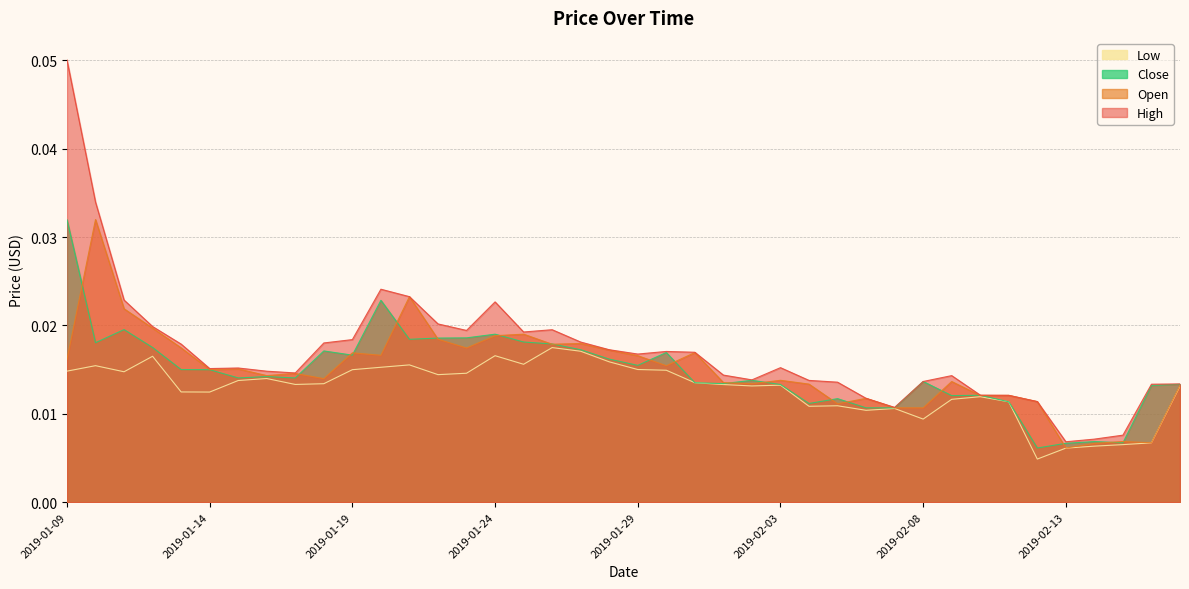

The Low series shows 0.0 at 2019-02-10. True or false?

False